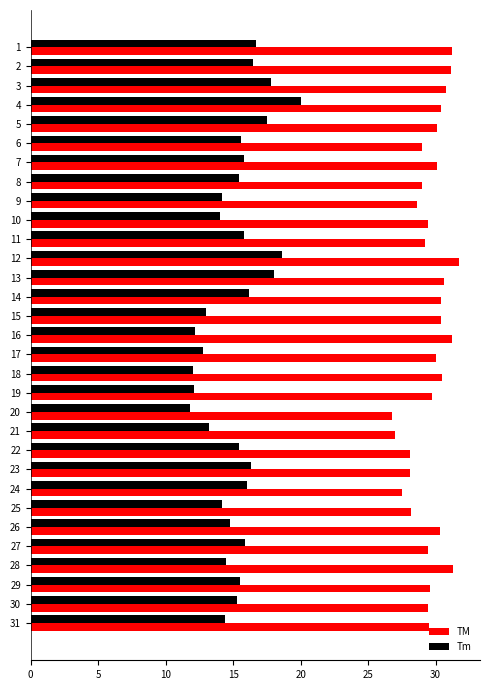

Rank the series at 29 from lowest to highest value.

Tm, TM